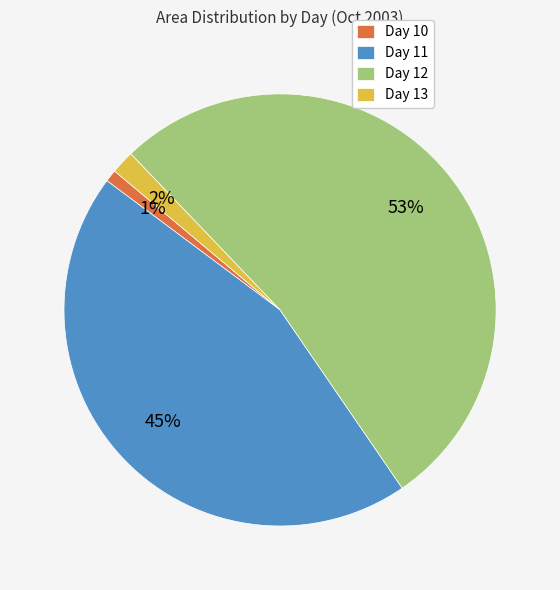

Which category has the biggest portion of the pie?

Day 12